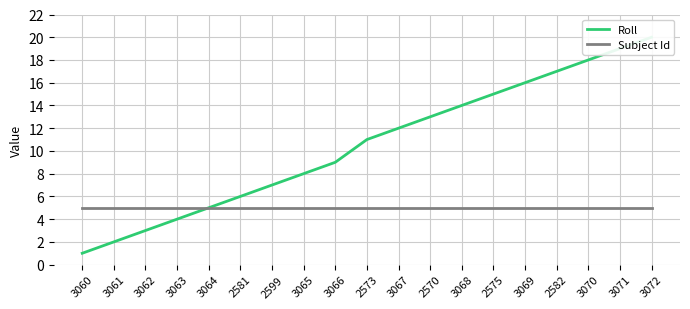

Reading right to left, extract all data points from this chart.

Roll: 20	19	18	17	16	15	14	13	12	11	9	8	7	6	5	4	3	2	1
Subject Id: 5	5	5	5	5	5	5	5	5	5	5	5	5	5	5	5	5	5	5